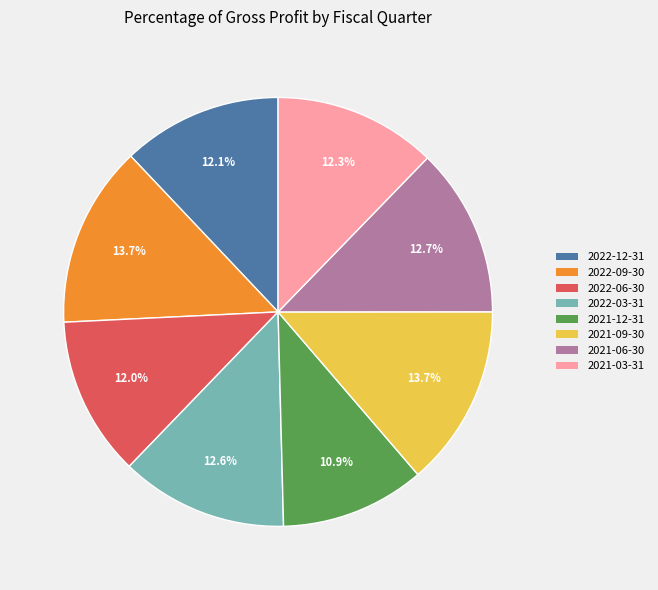

To the nearest percent, what is the average slice percentage?

12%